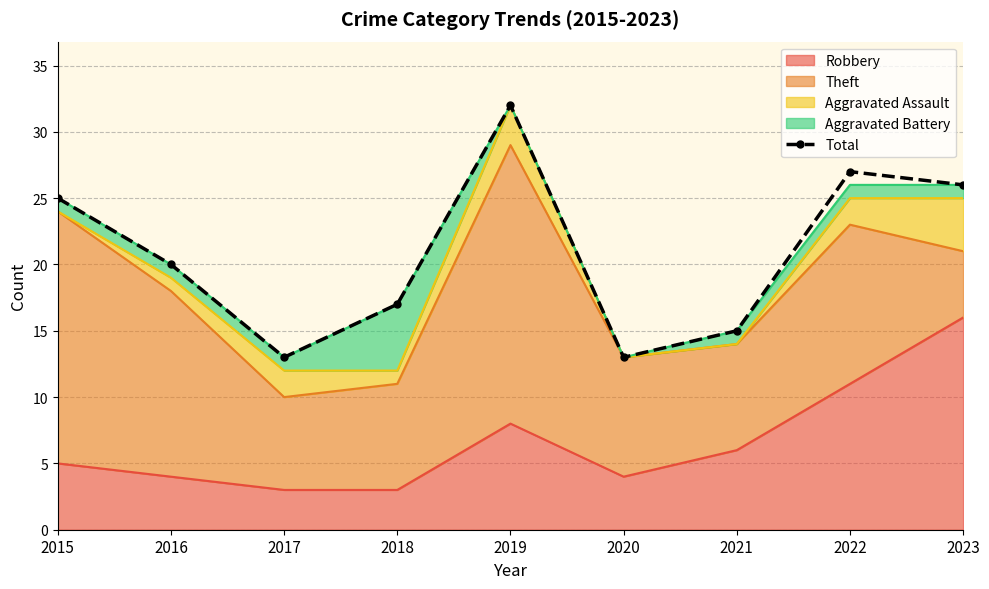

Rank the categories by value from highest to lowest.

2019, 2022, 2023, 2015, 2016, 2018, 2021, 2017, 2020